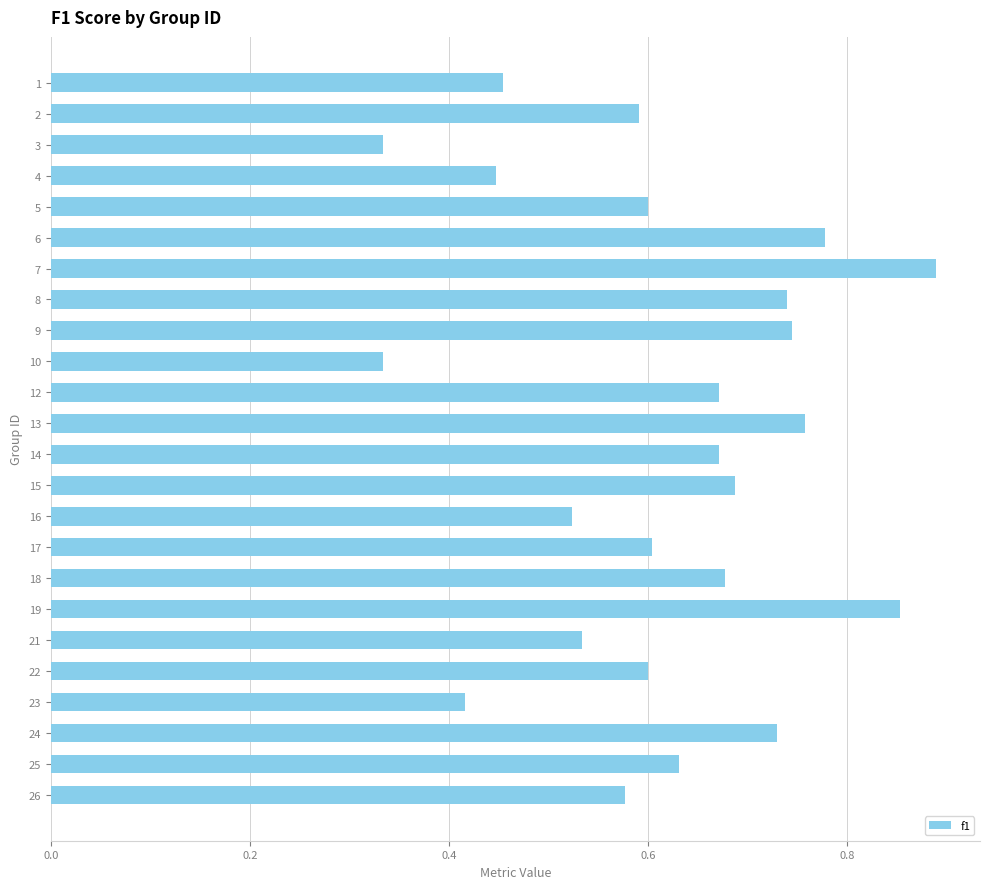

Which label corresponds to the largest value in the chart?

7